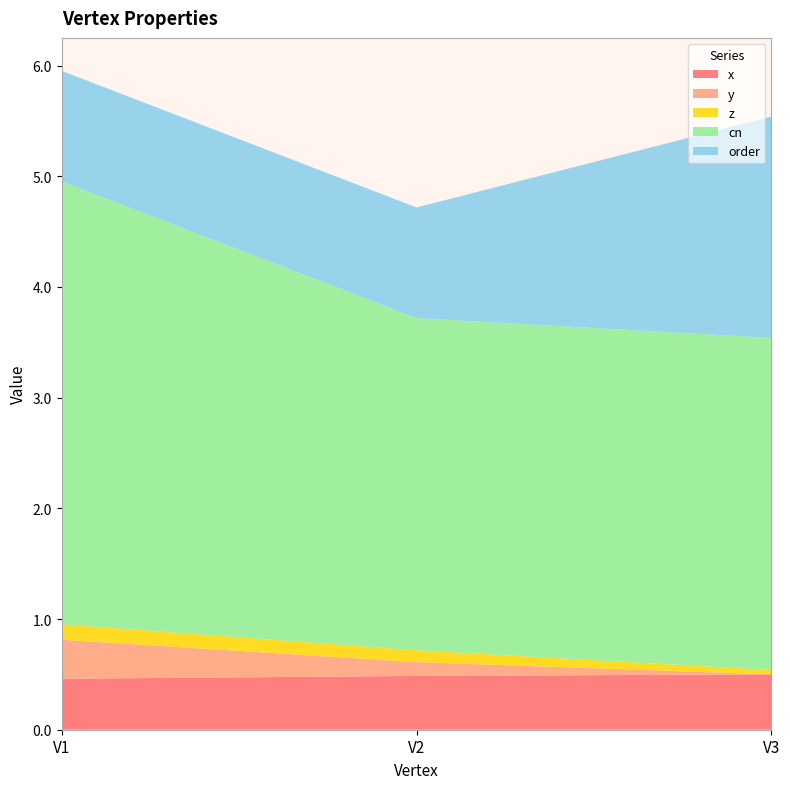

Reading right to left, transcribe all the data shown in this chart.

x: V3=0.5	V2=0.5	V1=0.5
y: V3=0.0	V2=0.1	V1=0.4
z: V3=0.0	V2=0.1	V1=0.1
cn: V3=3.0	V2=3.0	V1=4.0
order: V3=2.0	V2=1.0	V1=1.0